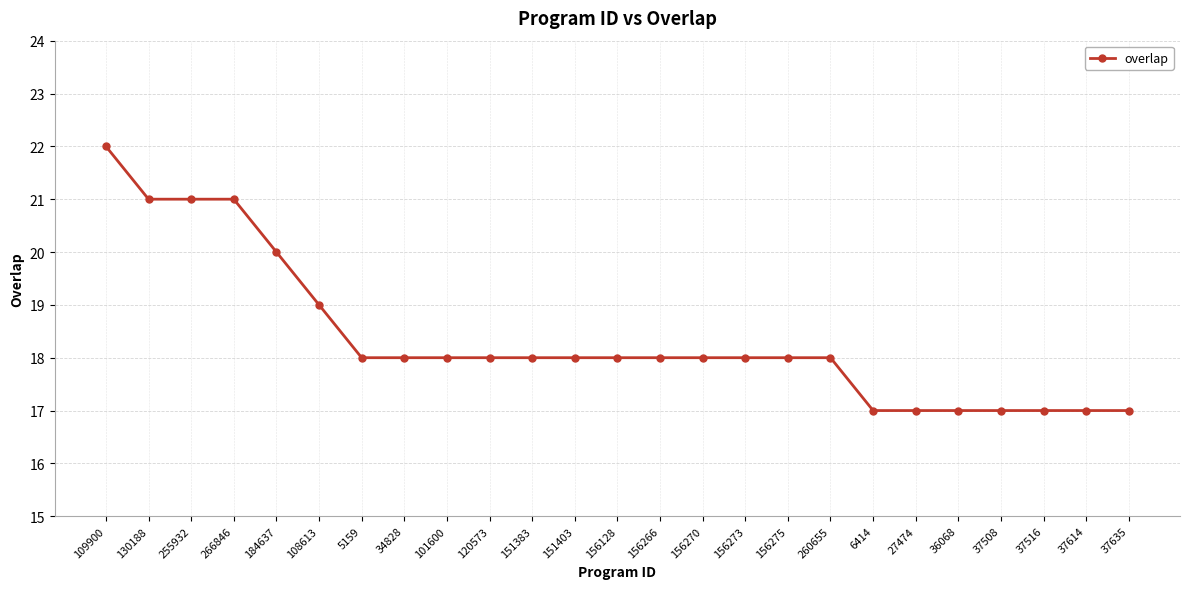

What is the greatest value displayed?

22